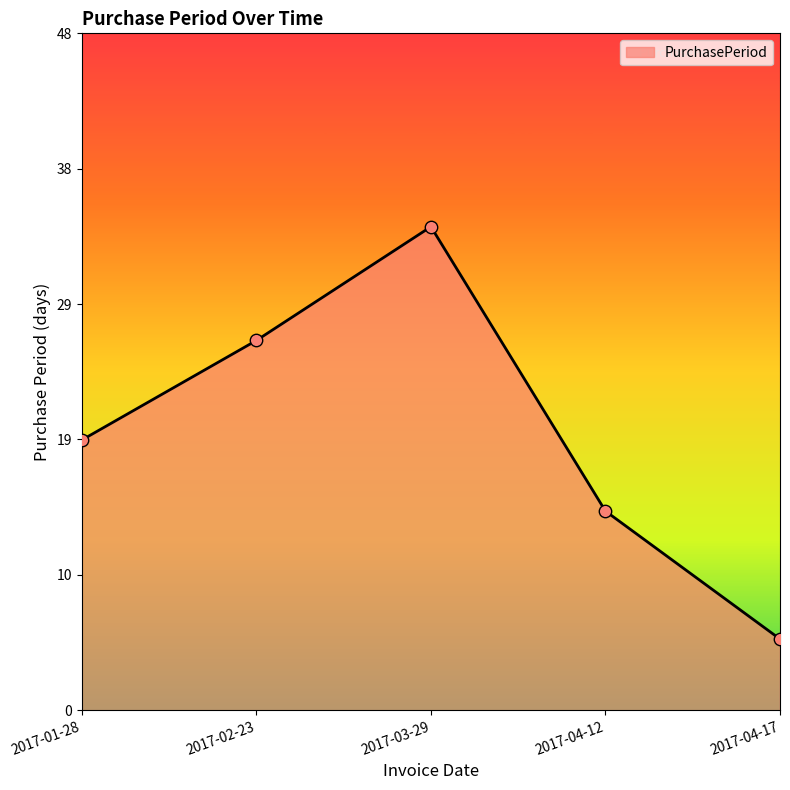

Approximately how many times larger is the value at 2017-02-23 compared to 2017-01-28?

1.4